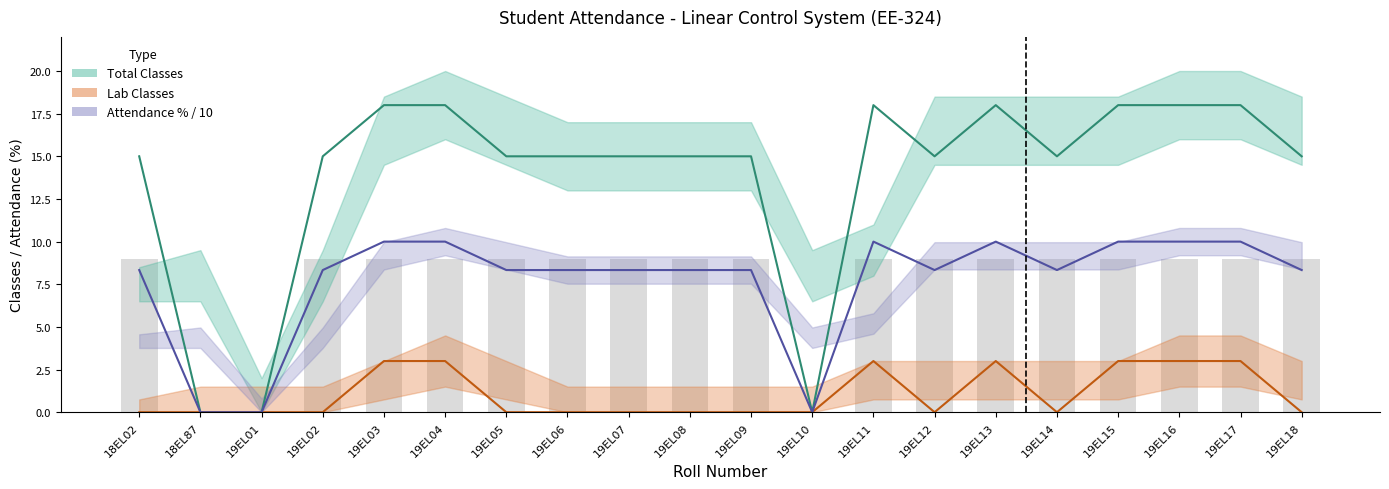

At how many categories does at least one series exceed 6?

17